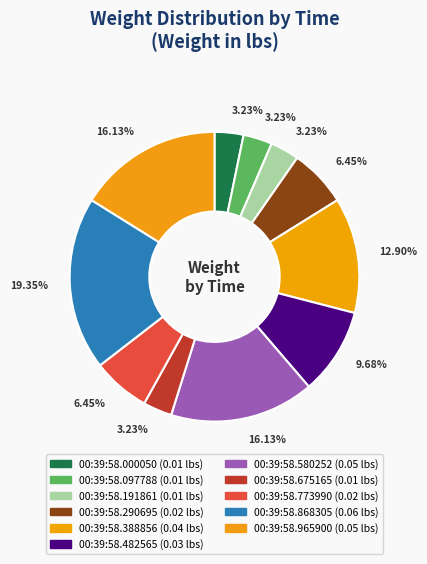

Is the sum of 00:39:58.000050 and 00:39:58.482565 greater than half?

No